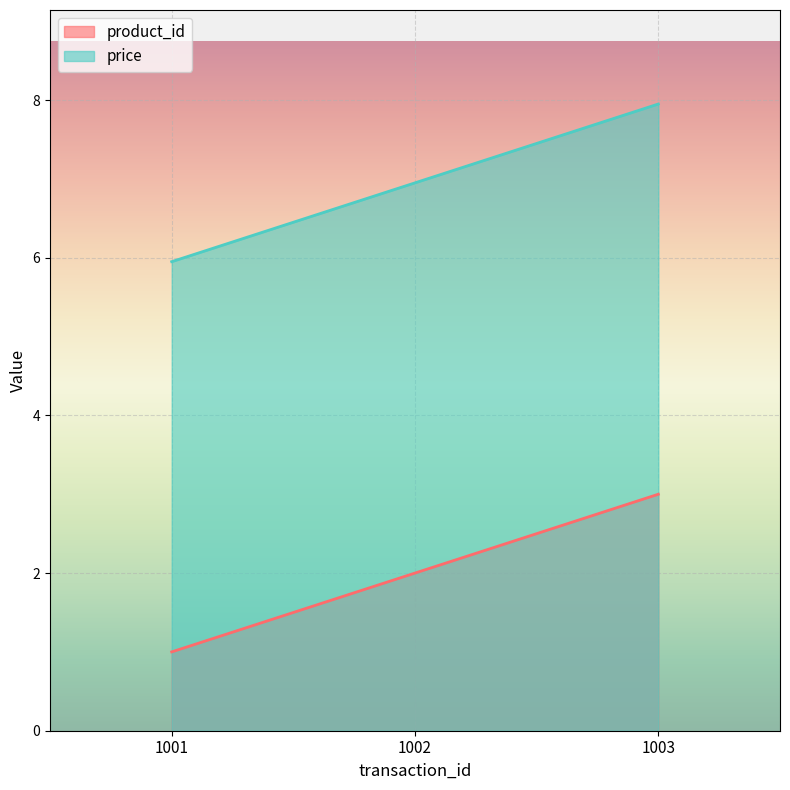

The value of product_id at 1002 is 2.0. True or false?

True